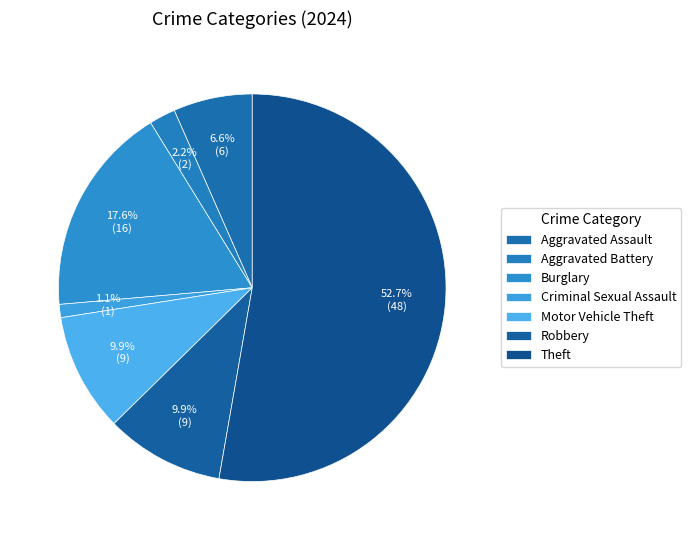

Rank the categories by value from lowest to highest.

Criminal Sexual Assault, Aggravated Battery, Aggravated Assault, Motor Vehicle Theft, Robbery, Burglary, Theft